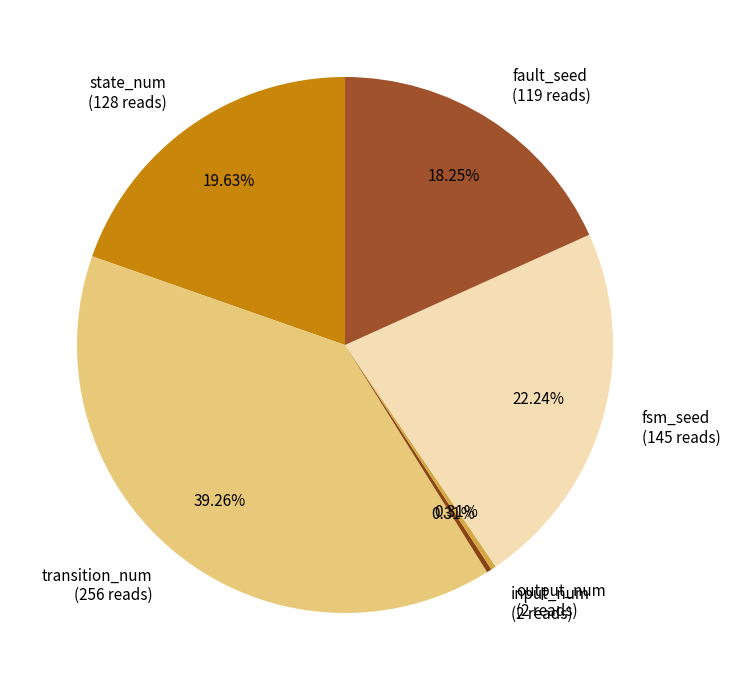

Does any single category account for the majority?

No